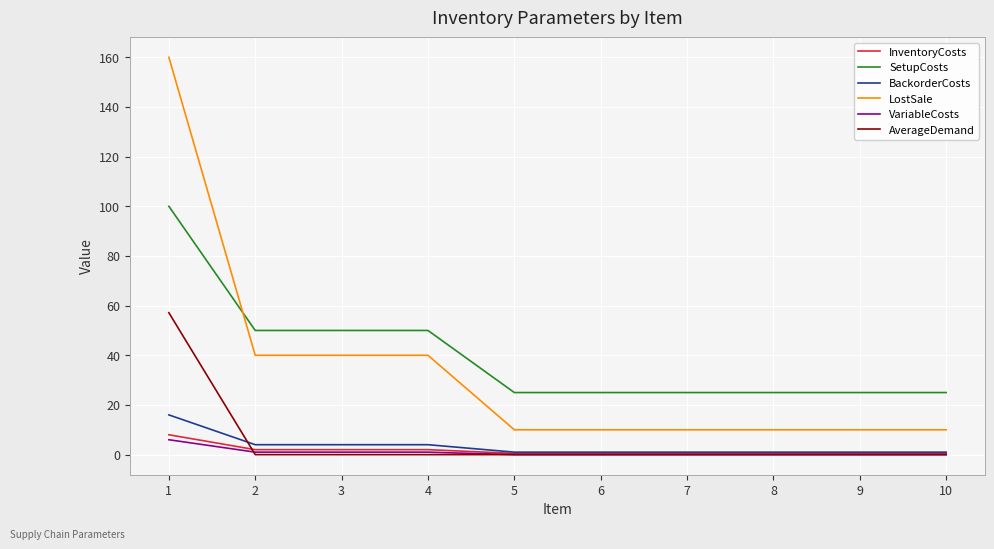

Which series has the largest range (max minus min)?

LostSale